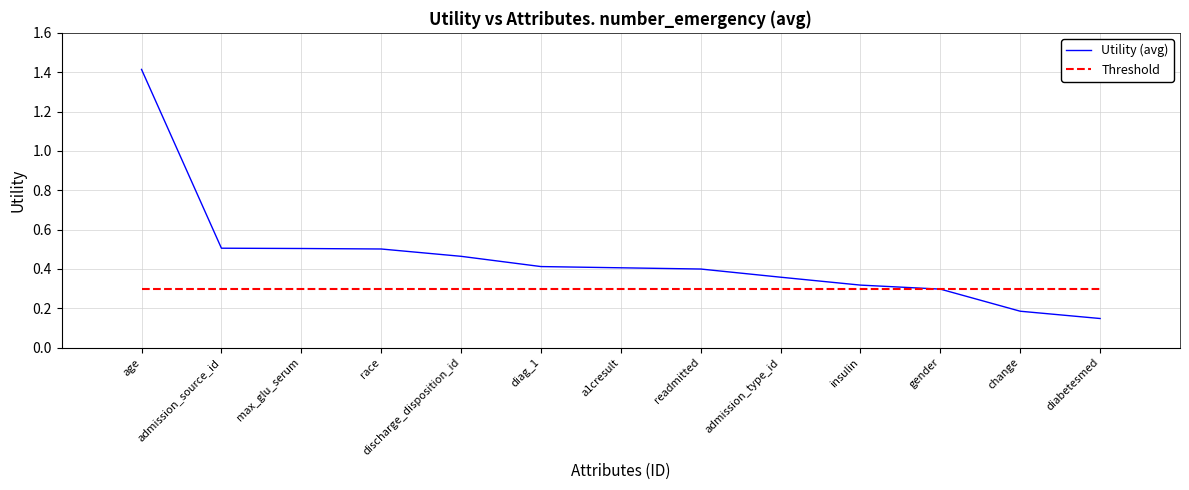

Reading left to right, extract all data points from this chart.

1.4	0.5	0.5	0.5	0.5	0.4	0.4	0.4	0.4	0.3	0.3	0.2	0.1